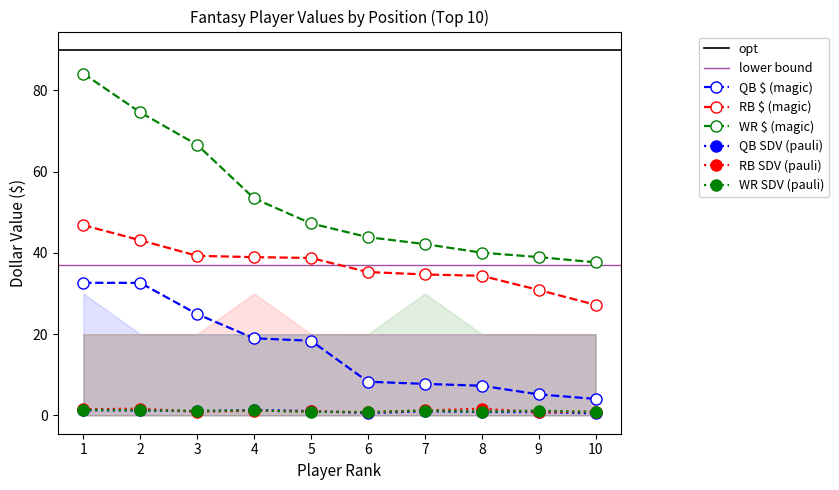

Is the value of RB SDV at 3 greater than the value of WR $ at 6?

No